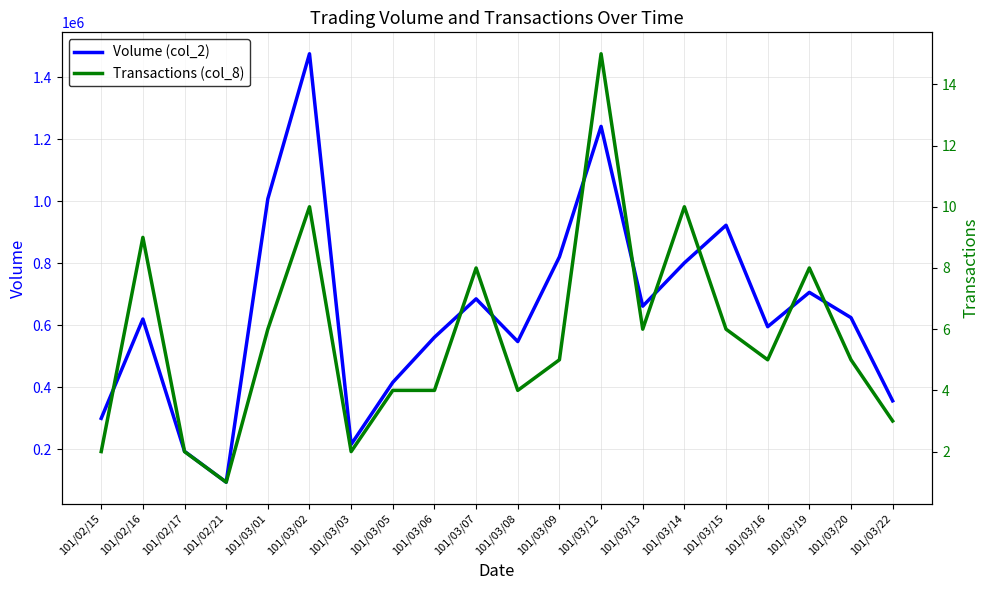

What is the label of the 12th point from the left?

101/03/09